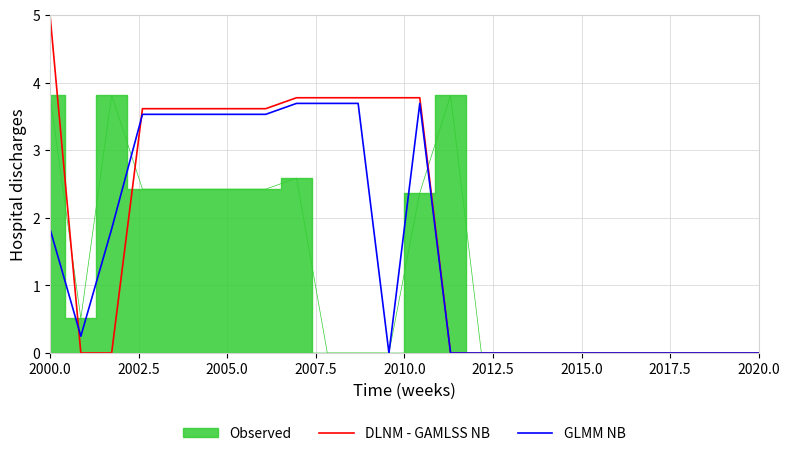

What is the sum of all DLNM - GAMLSS NB values?

41.9